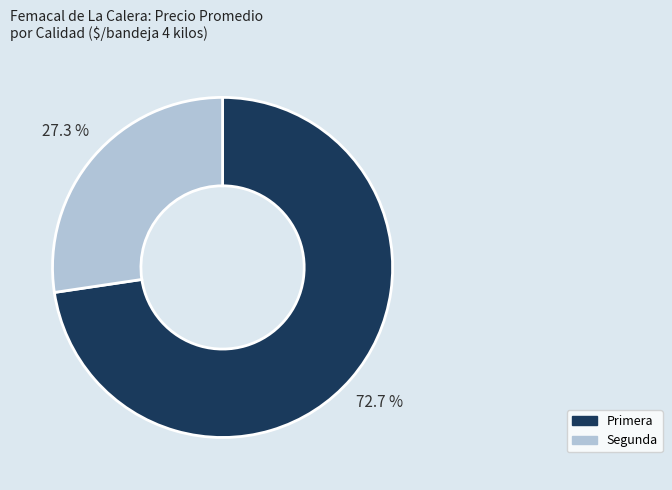

Count the number of slices in the pie.

2